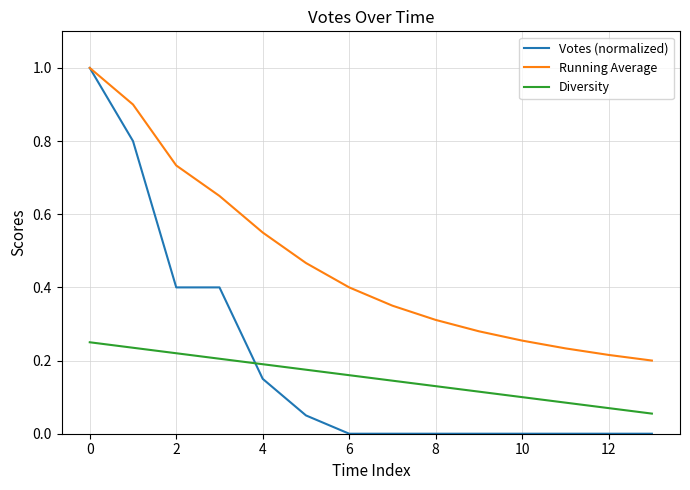

Rank the series by their average value, from lowest to highest.

Diversity, Votes (normalized), Running Average